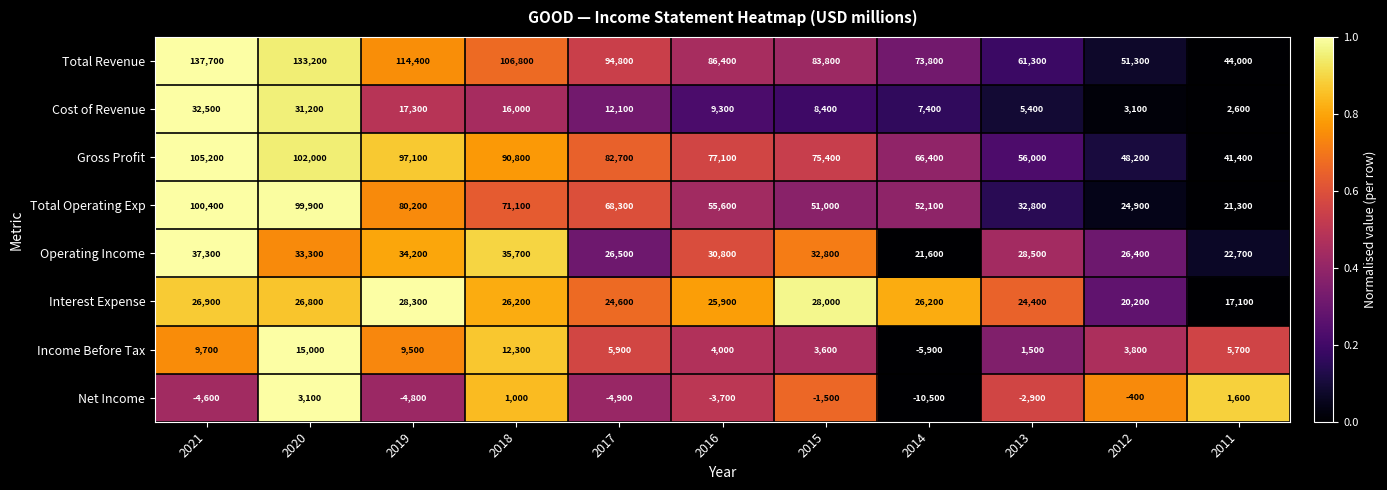

Is it true that Interest Expense equals 26200 at 2014?

True